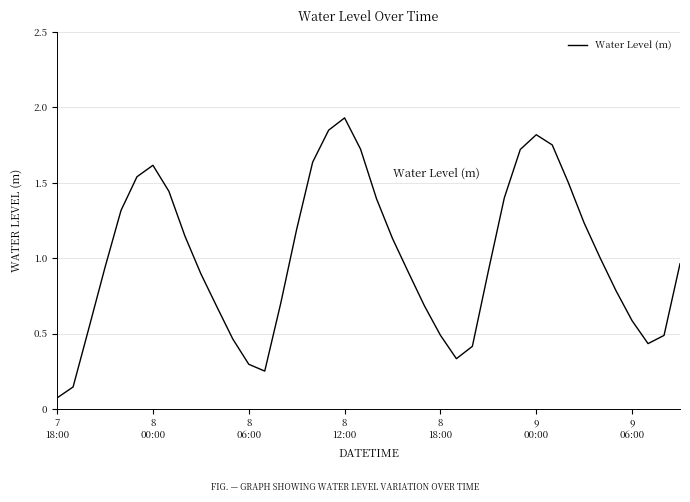

Which category has the lowest value across all series?

7
18:00